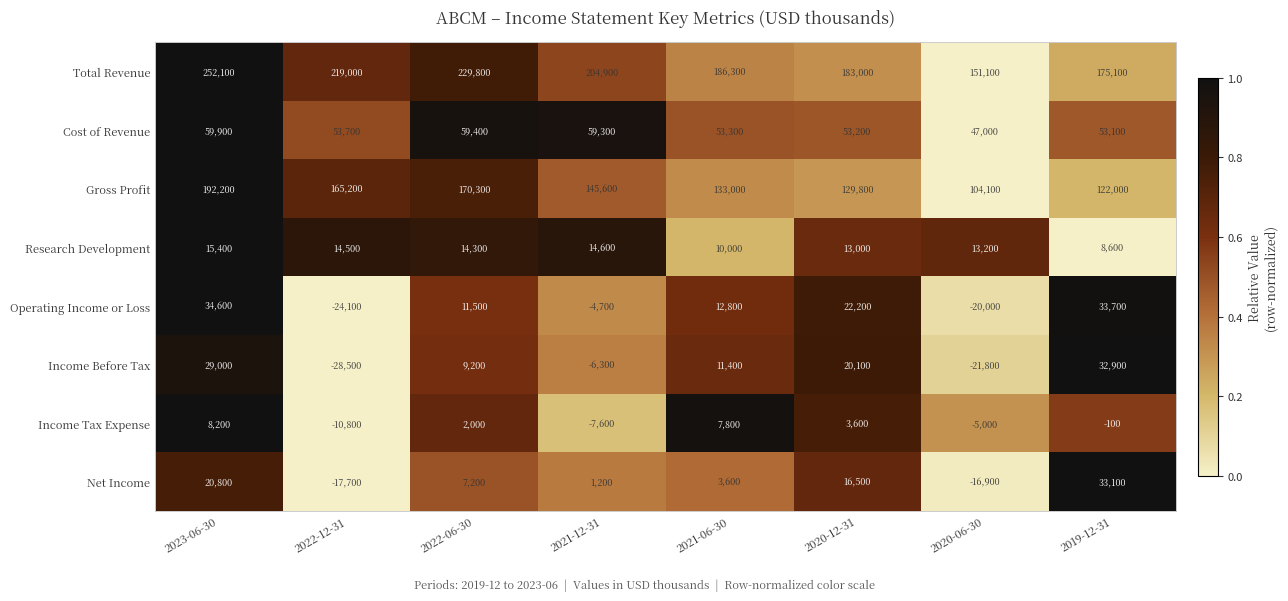

The value of Income Before Tax at 2022-12-31 is -28500. True or false?

True